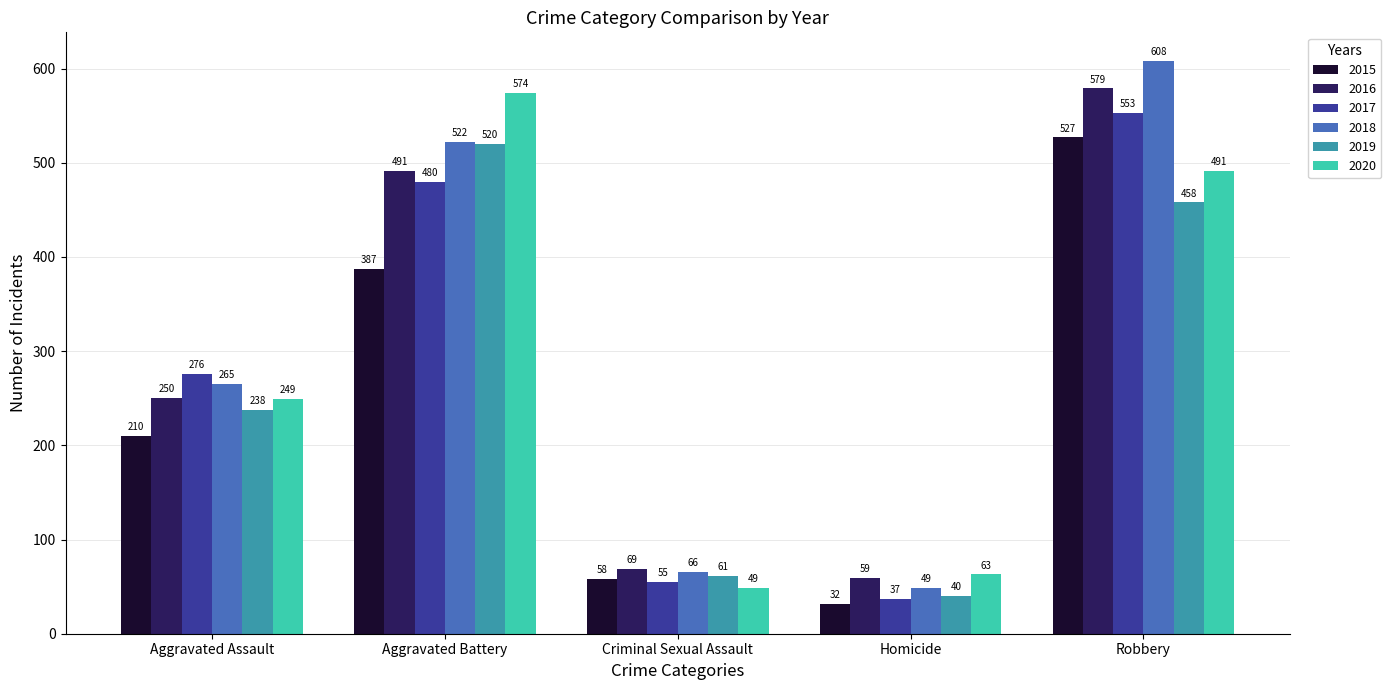

What position from the left is Homicide?

4